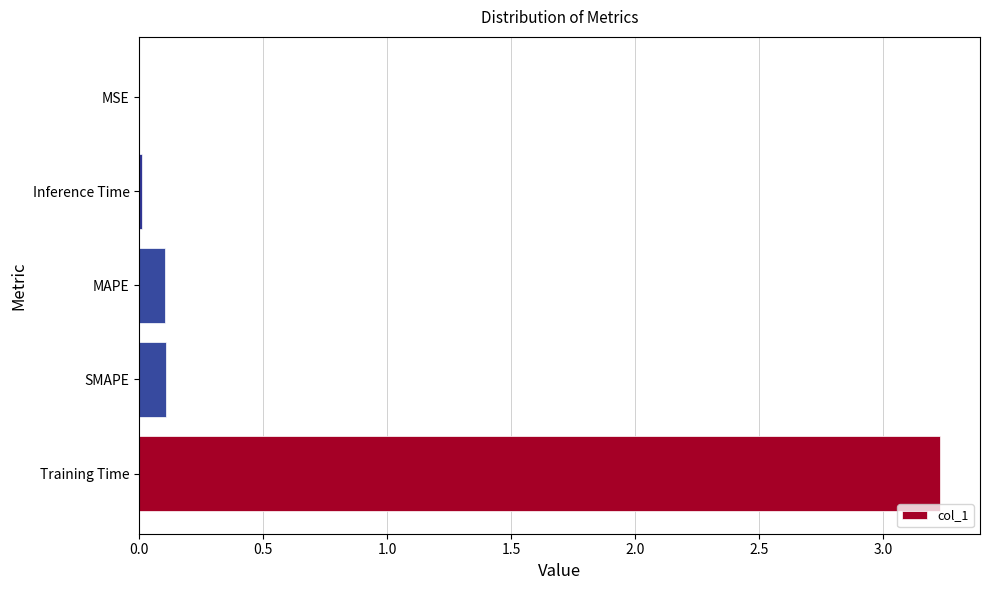

Between Inference Time and SMAPE, which is larger?

SMAPE